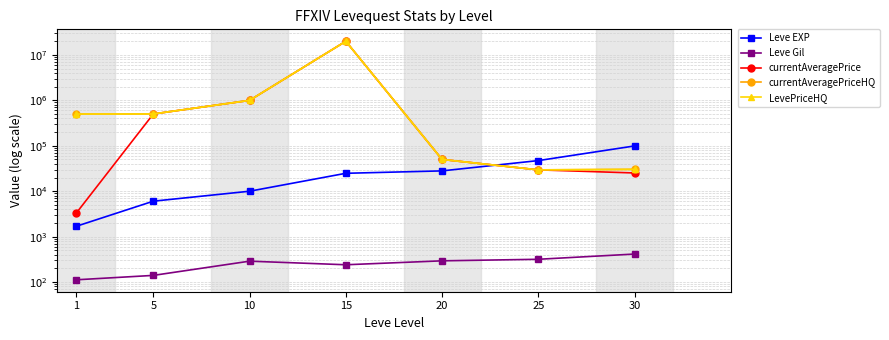

The LevePriceHQ series shows 205337.3 at 5. True or false?

False